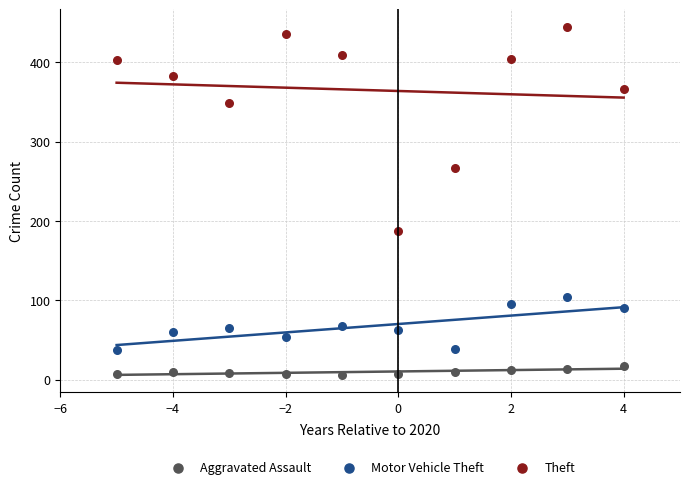

Which series reaches the maximum Y coordinate?

Theft